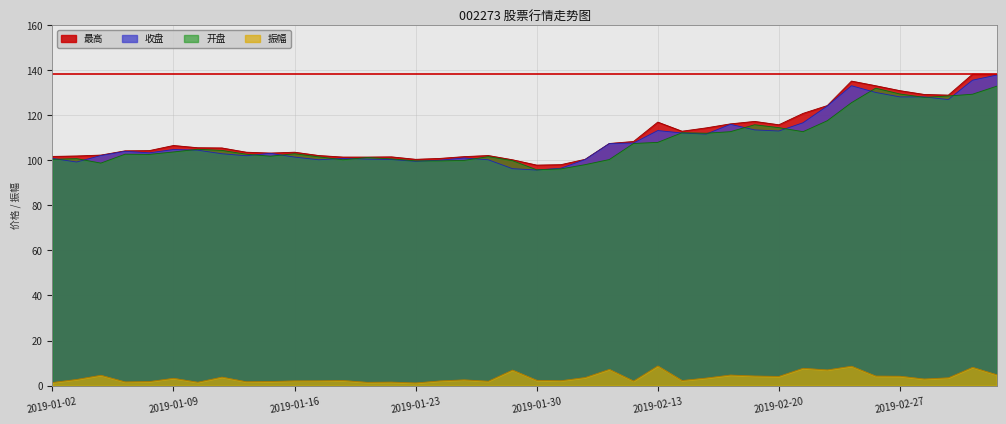

True or false: 最高 has a value of 103.5 at 2019-01-14.

True